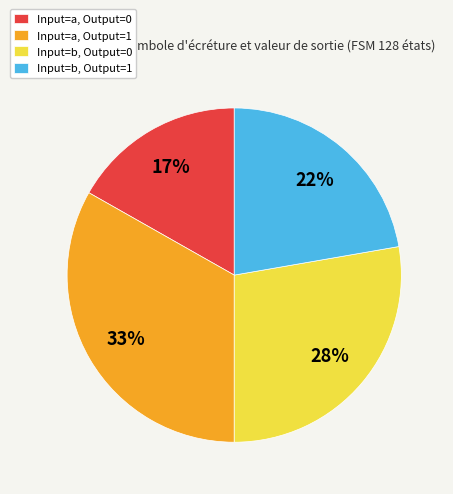

What percentage is the Input=b, Output=1 slice, to the nearest percent?

22%